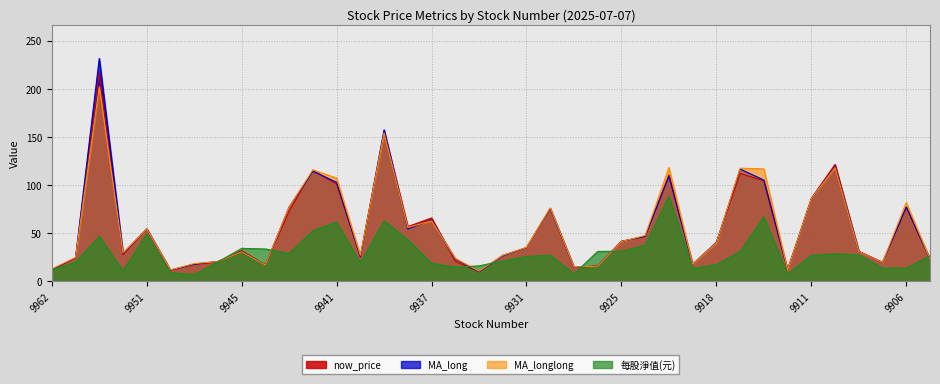

What is the difference between the highest and lowest values at 9941?

45.8